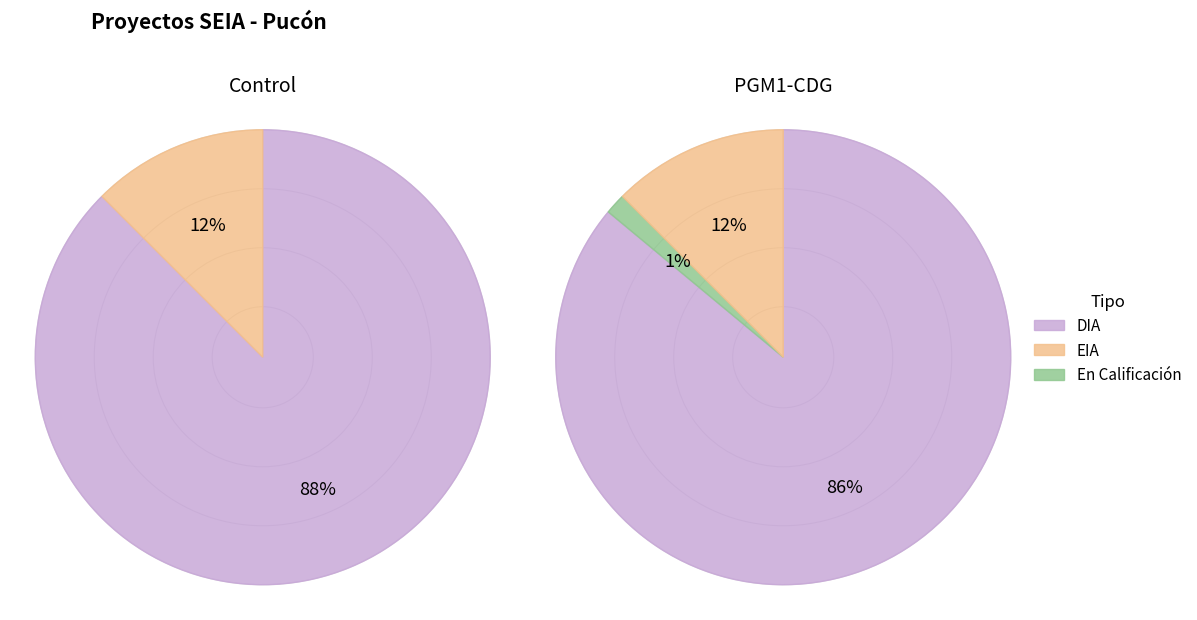

To the nearest percent, what is the average slice percentage?

50%